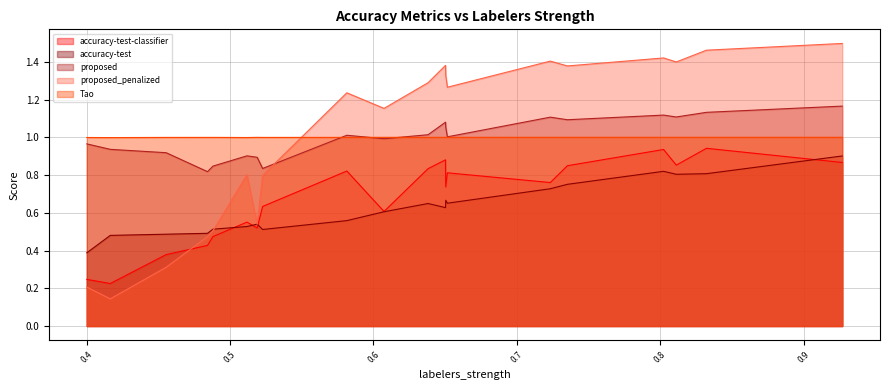

What is the label of the 9th point from the right?

0.6502132028215444